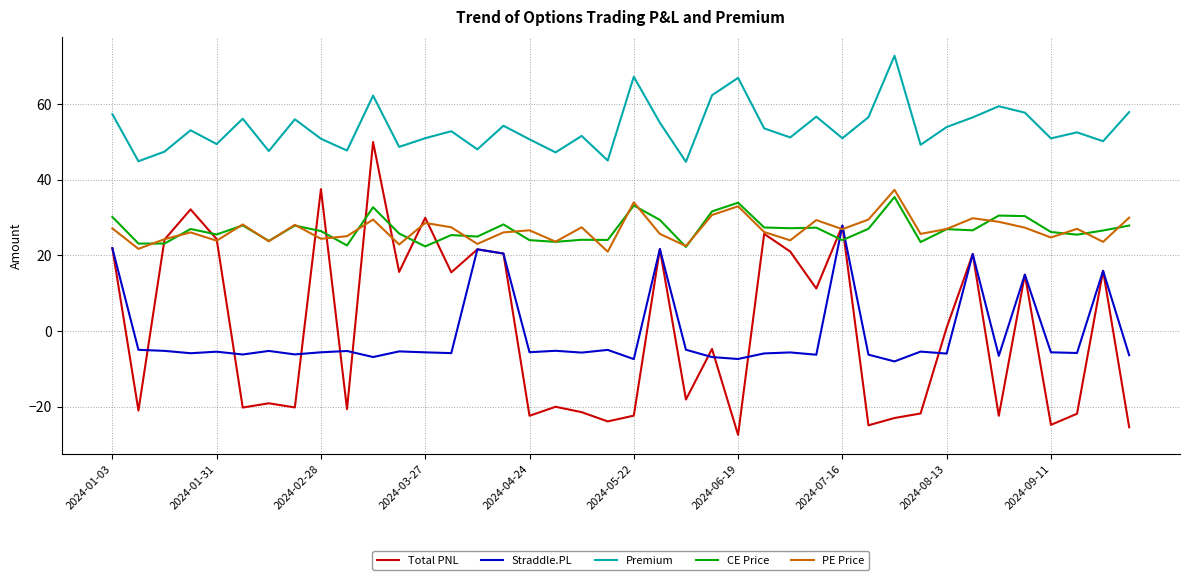

Count the number of categories in the chart.

40